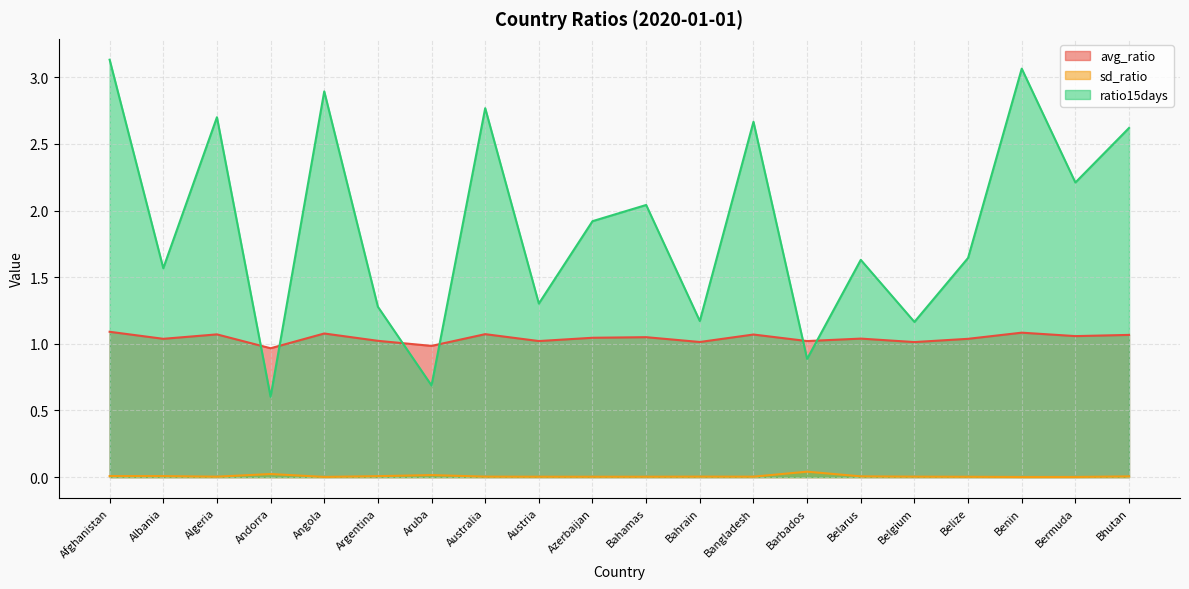

Where is the first local maximum for avg_ratio?

Algeria